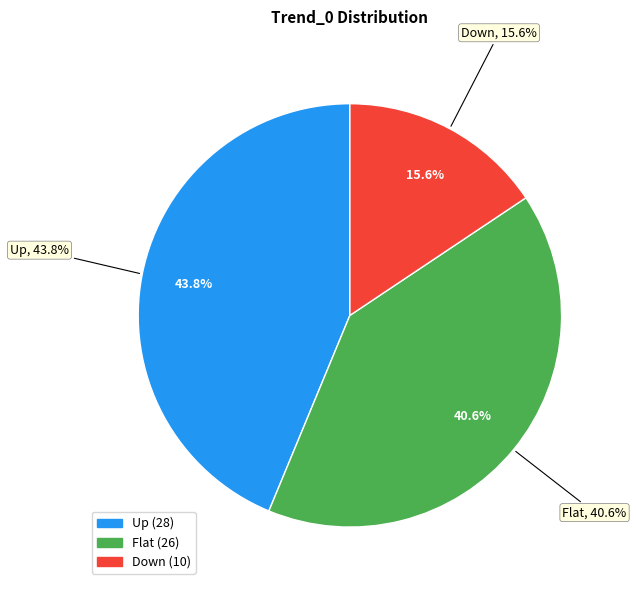

To the nearest percent, what is the difference between the largest and smallest slice percentages?

28%